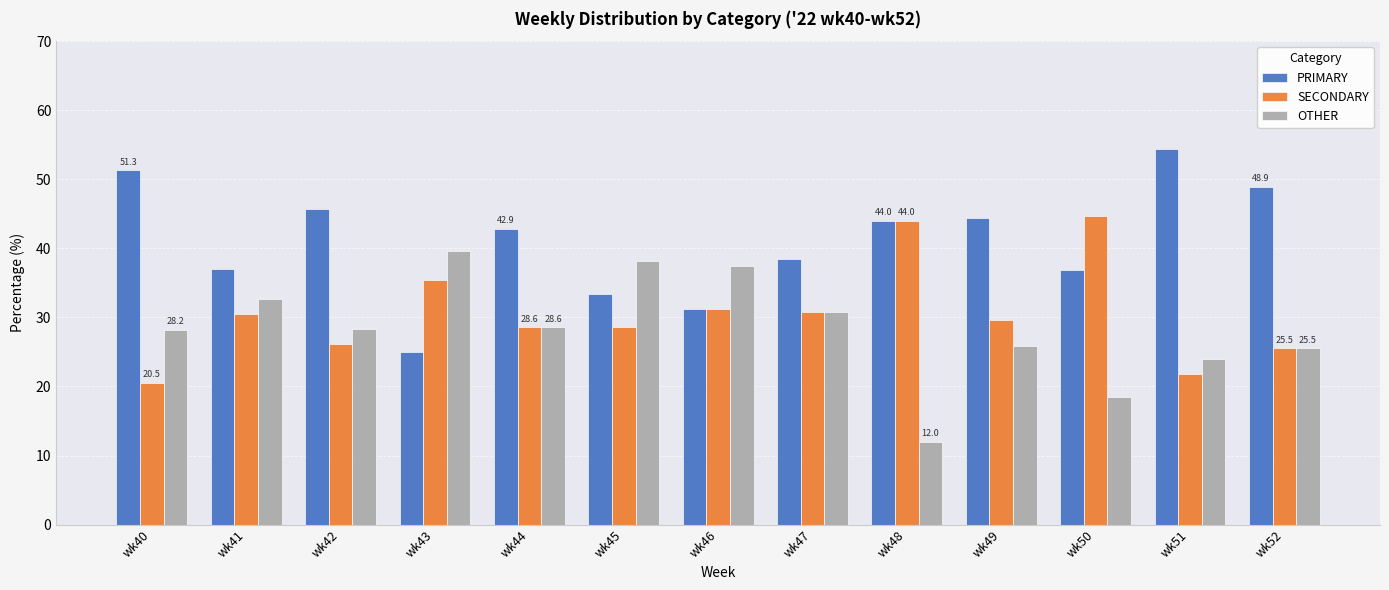

At which label does PRIMARY first exceed 42?

wk40